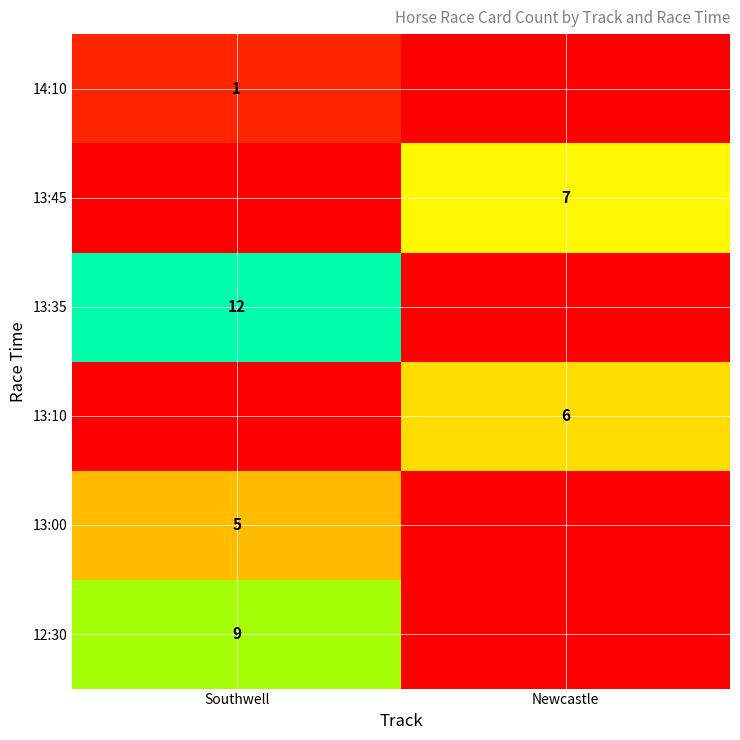

The 13:00 series shows 5 at Southwell. True or false?

True